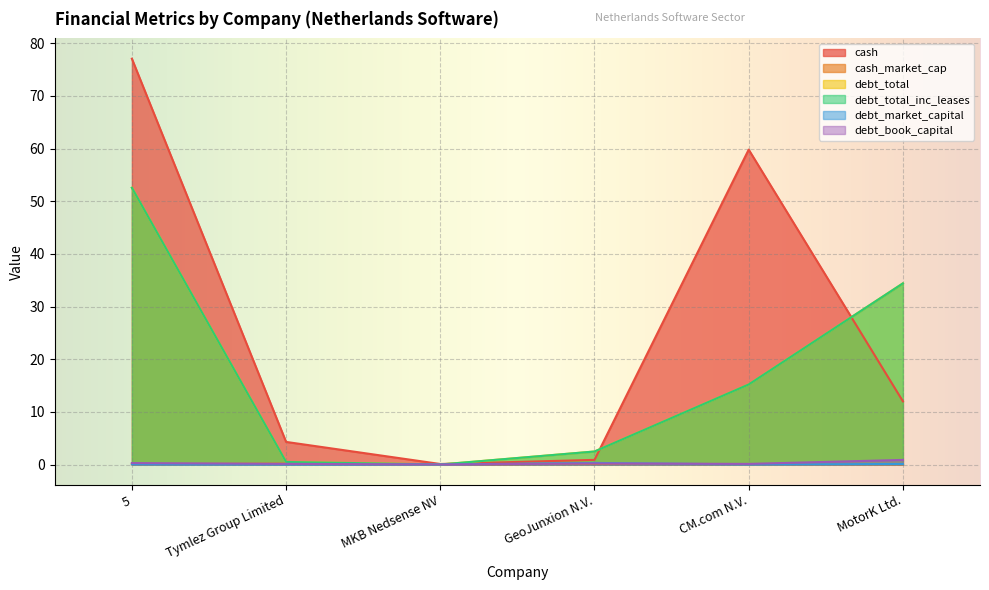

What is the difference between the highest and lowest values at GeoJunxion N.V.?

2.3